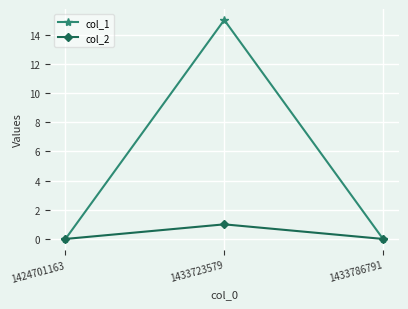

Reading left to right, list all the values displayed in this chart.

col_1: 1424701163=0	1433723579=15	1433786791=0
col_2: 1424701163=0	1433723579=1	1433786791=0